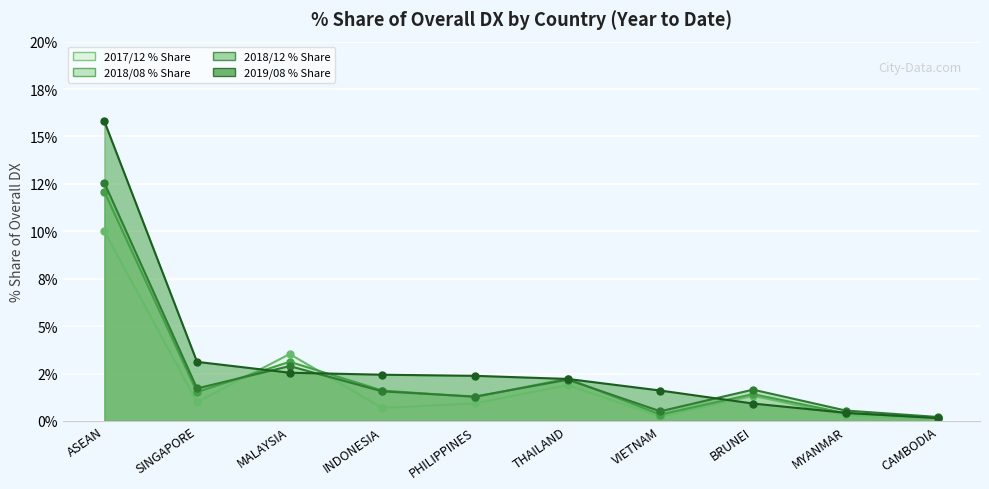

What value does the 201812_% Share of overall DX series have at CAMBODIA?

0.2